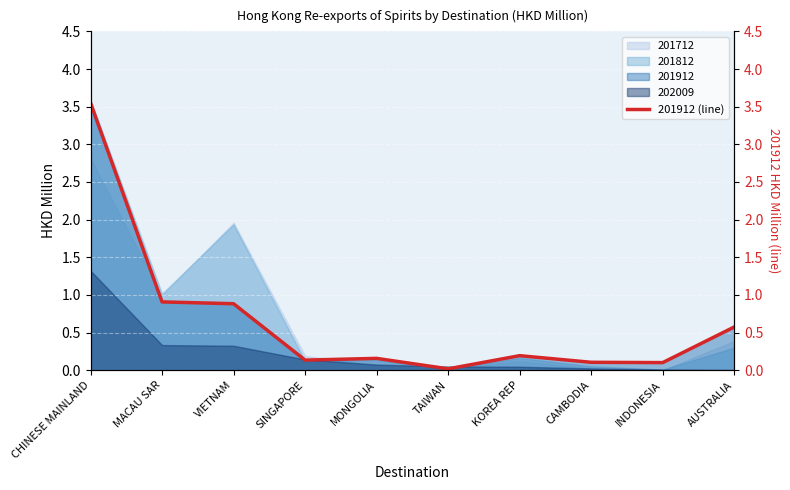

Is it true that the value at CHINESE MAINLAND is 0.8?

False